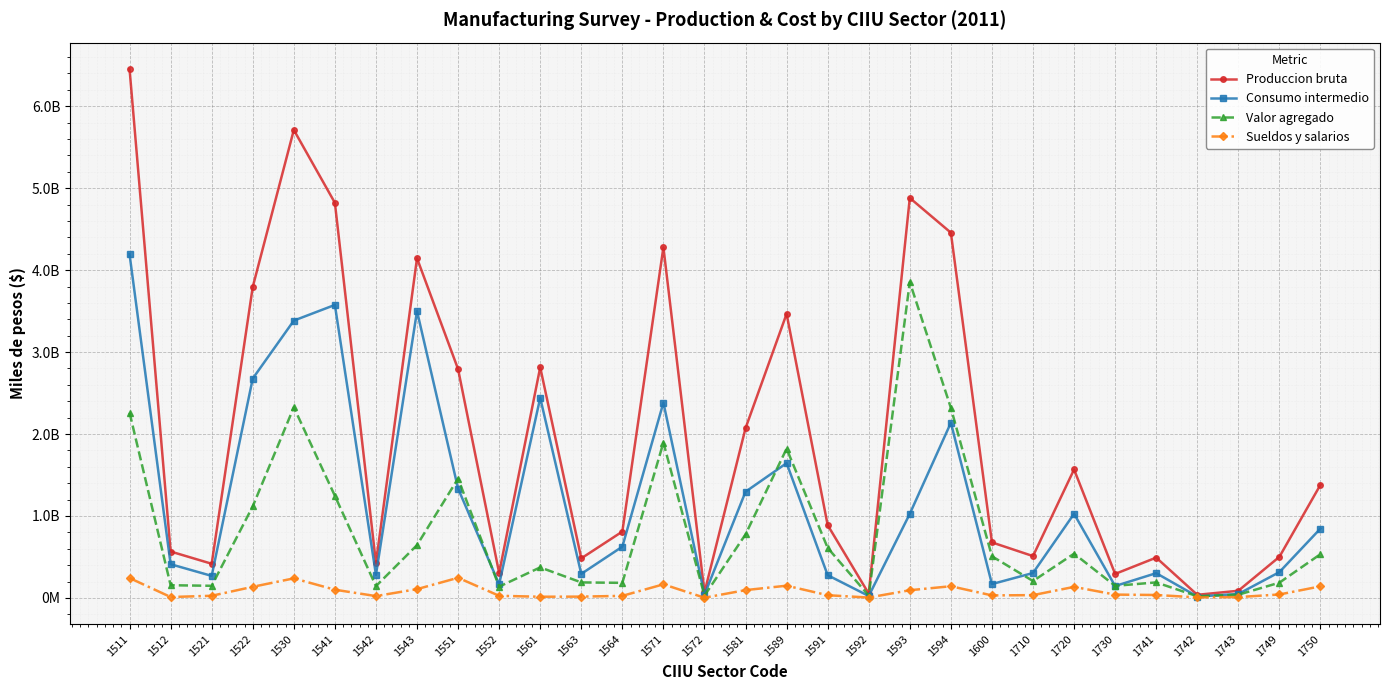

Which category has the lowest value in the Produccion bruta series?

1742